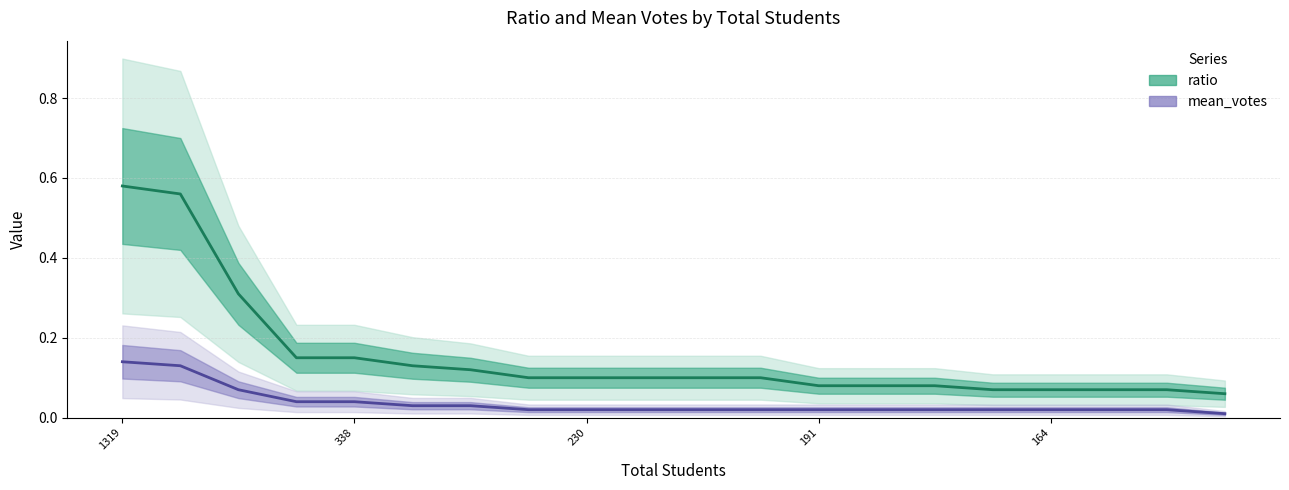

Between 164 and 9, which series saw the biggest shift?

ratio